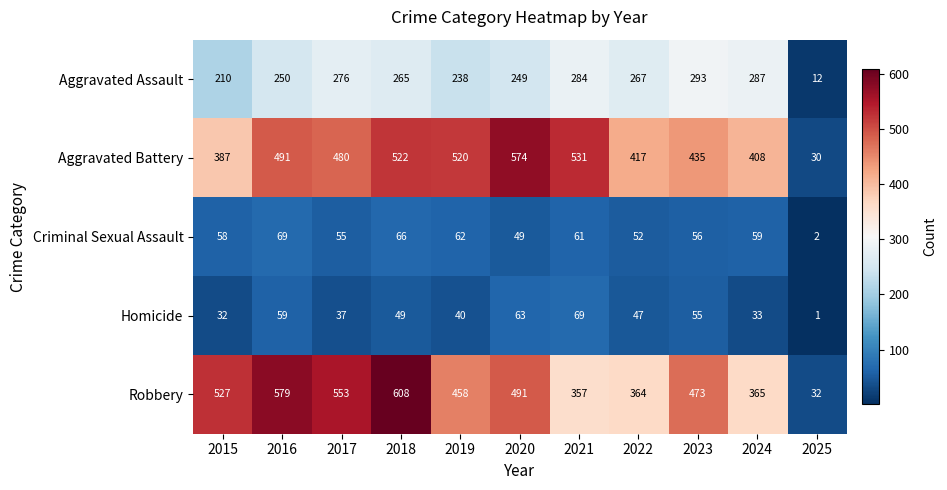

At which category does the chart reach its peak across all series?

2018